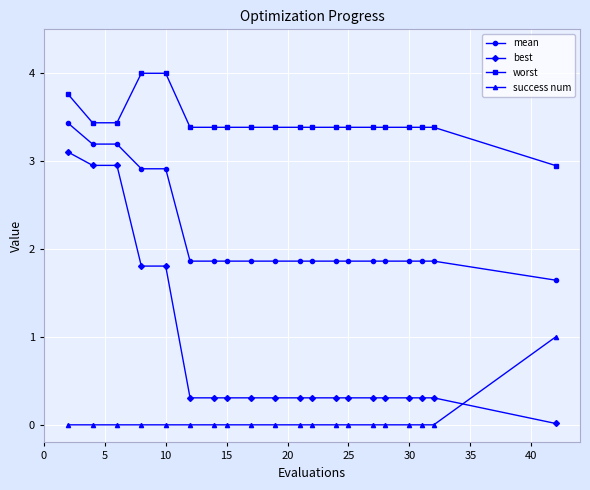

Which series has the largest total across all categories?

worst